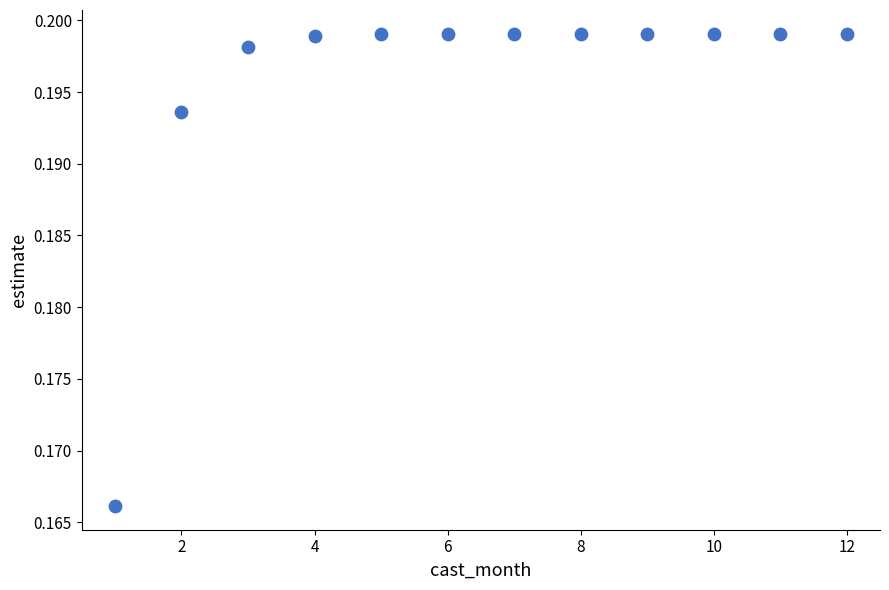

What is the average X value?

6.5